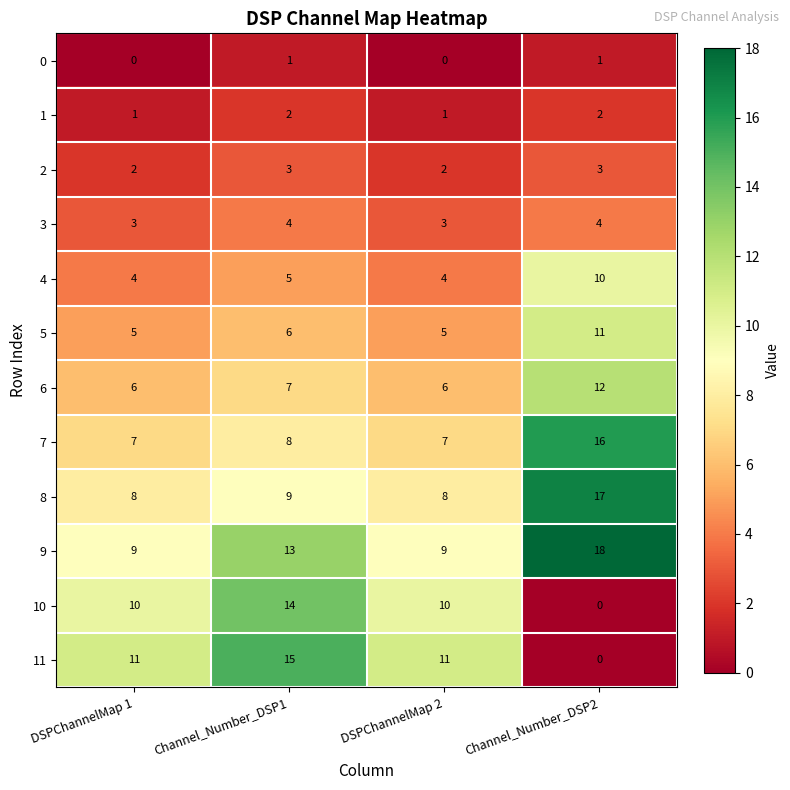

What is the sum of all 3 values?

14